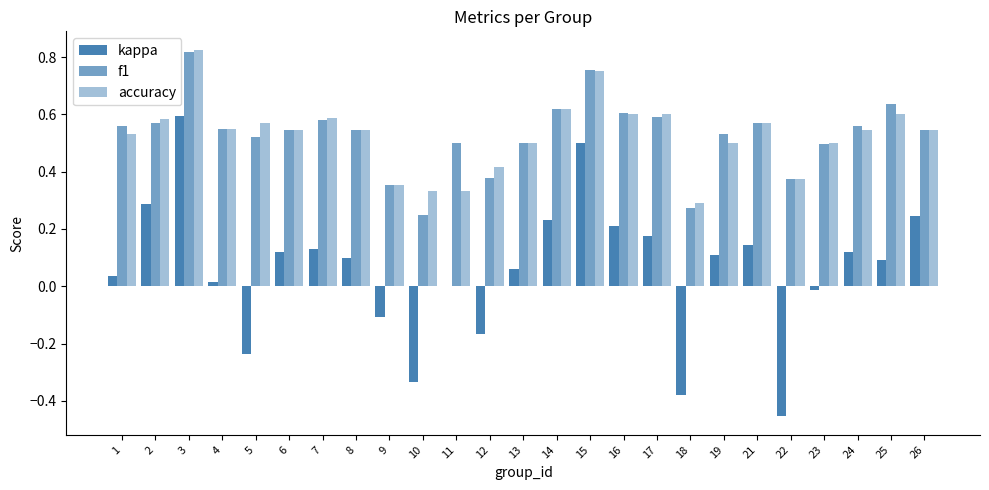

How many distinct data groups are displayed?

3